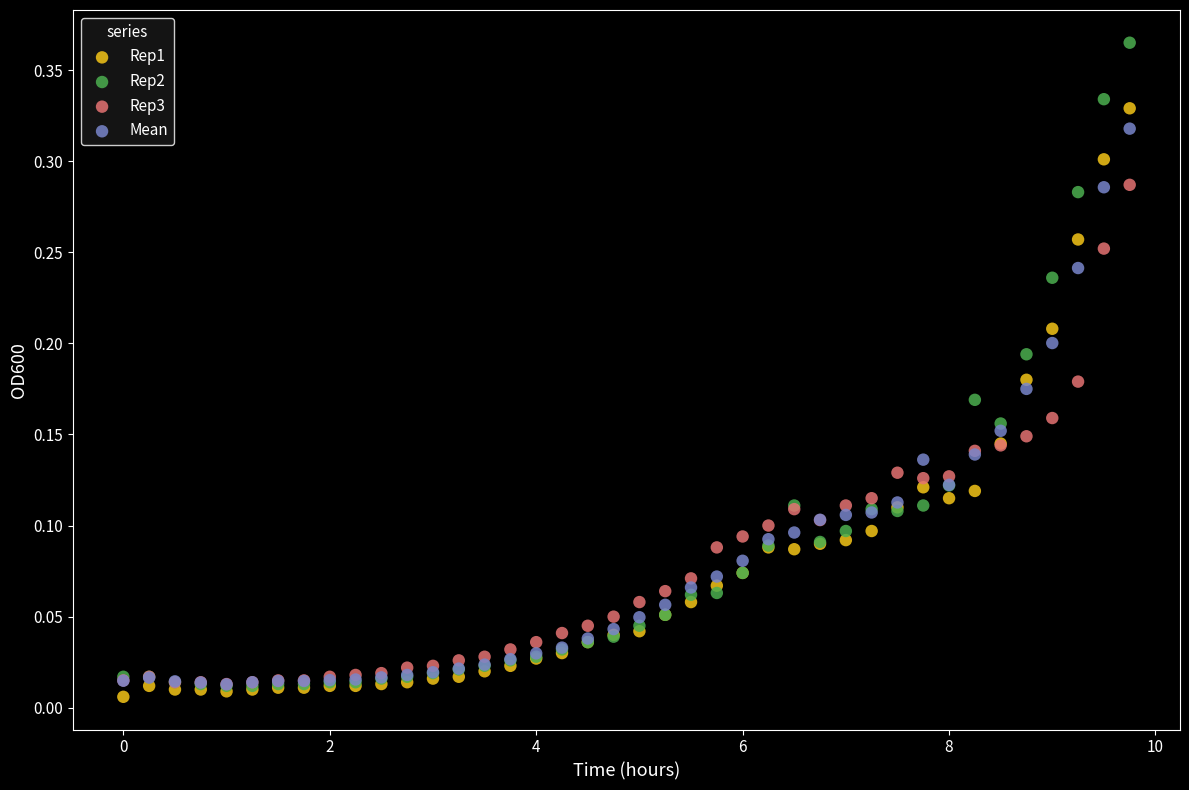

Which series reaches the minimum Y coordinate?

Rep1